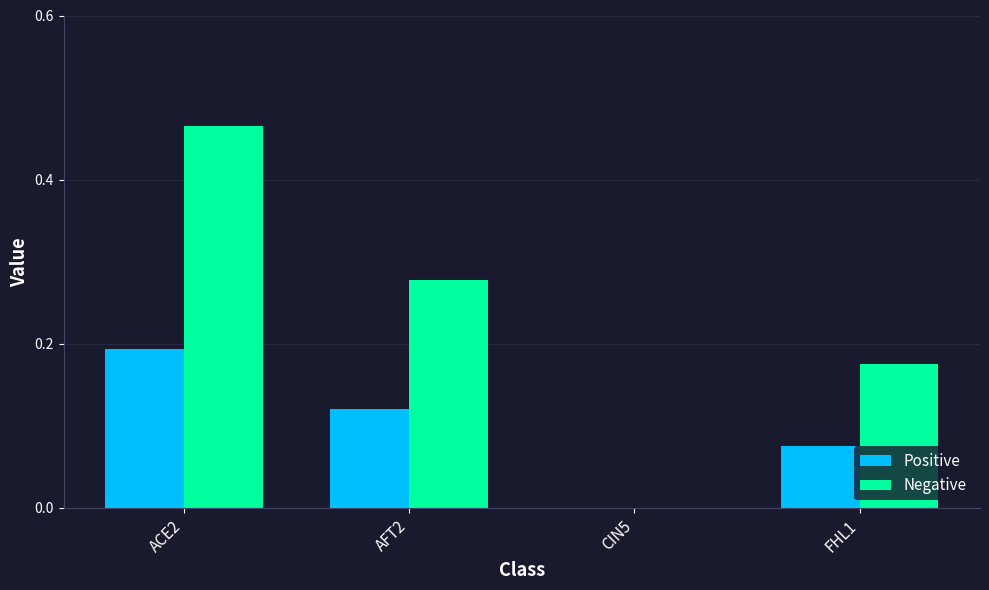

What are all the series names shown in the legend?

Positive, Negative